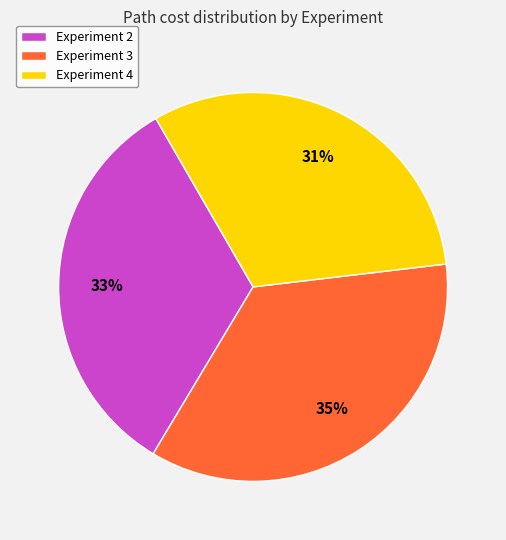

True or false: Experiment 4 accounts for 31% of the total.

True